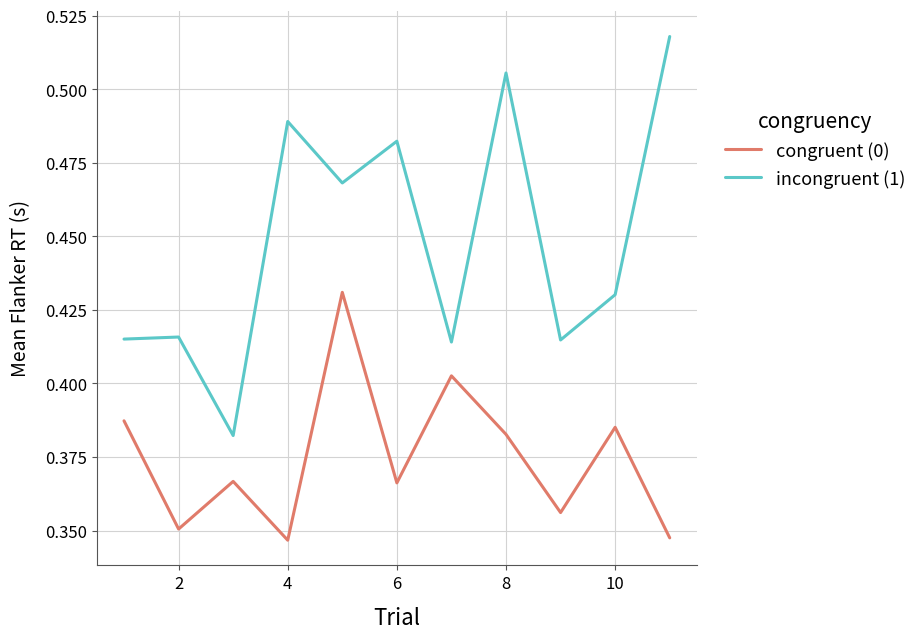

Which series has the largest range (max minus min)?

incongruent (1)